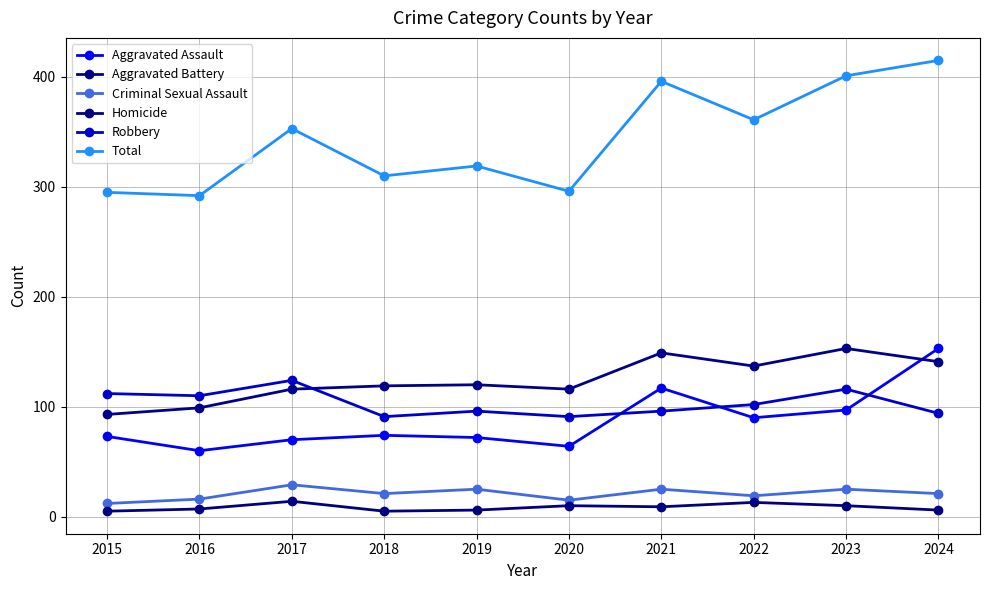

At which category does Robbery reach its first local peak?

2017